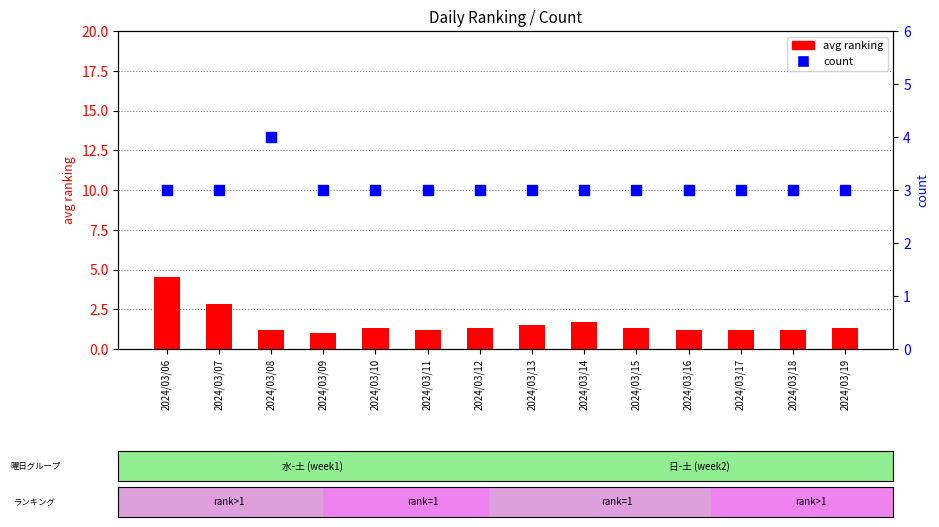

What are all the series names shown in the legend?

avg ranking, count